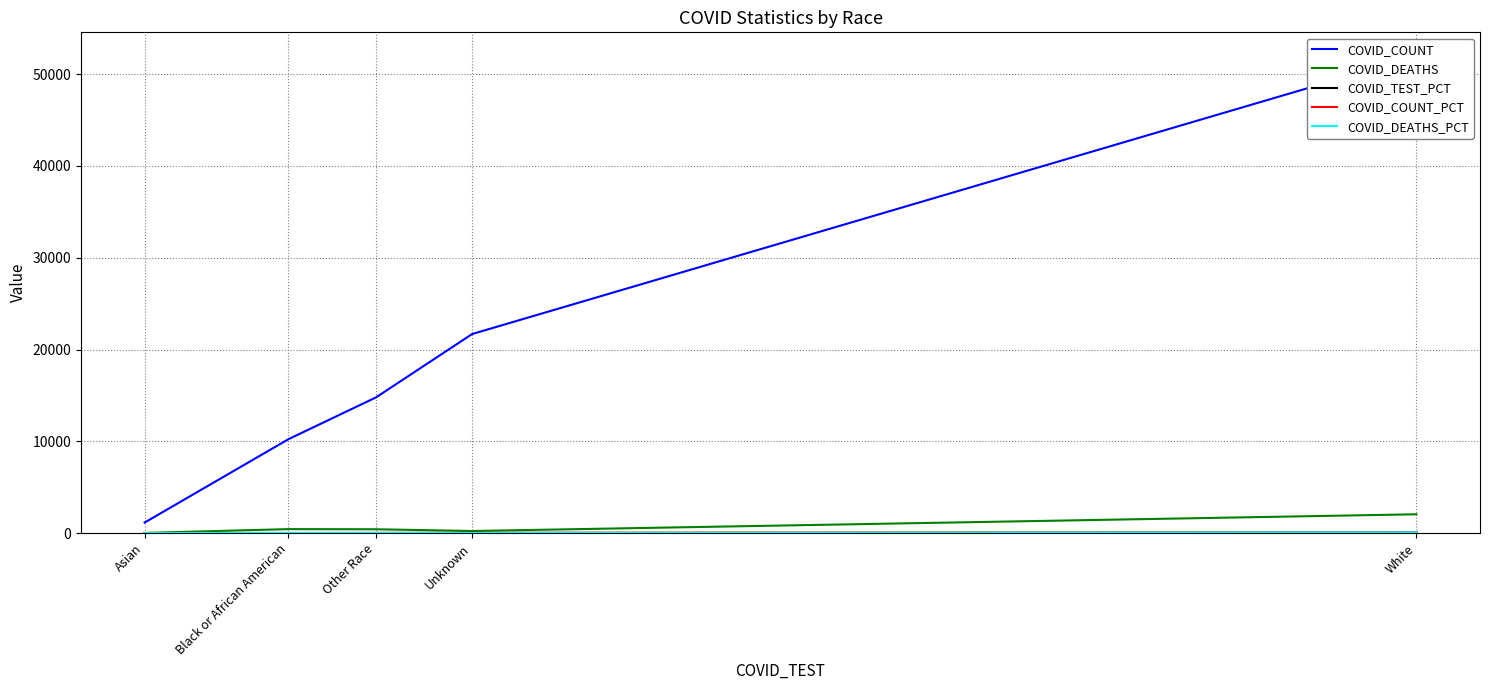

Between Asian and Black or African American, which series saw the biggest shift?

COVID_COUNT